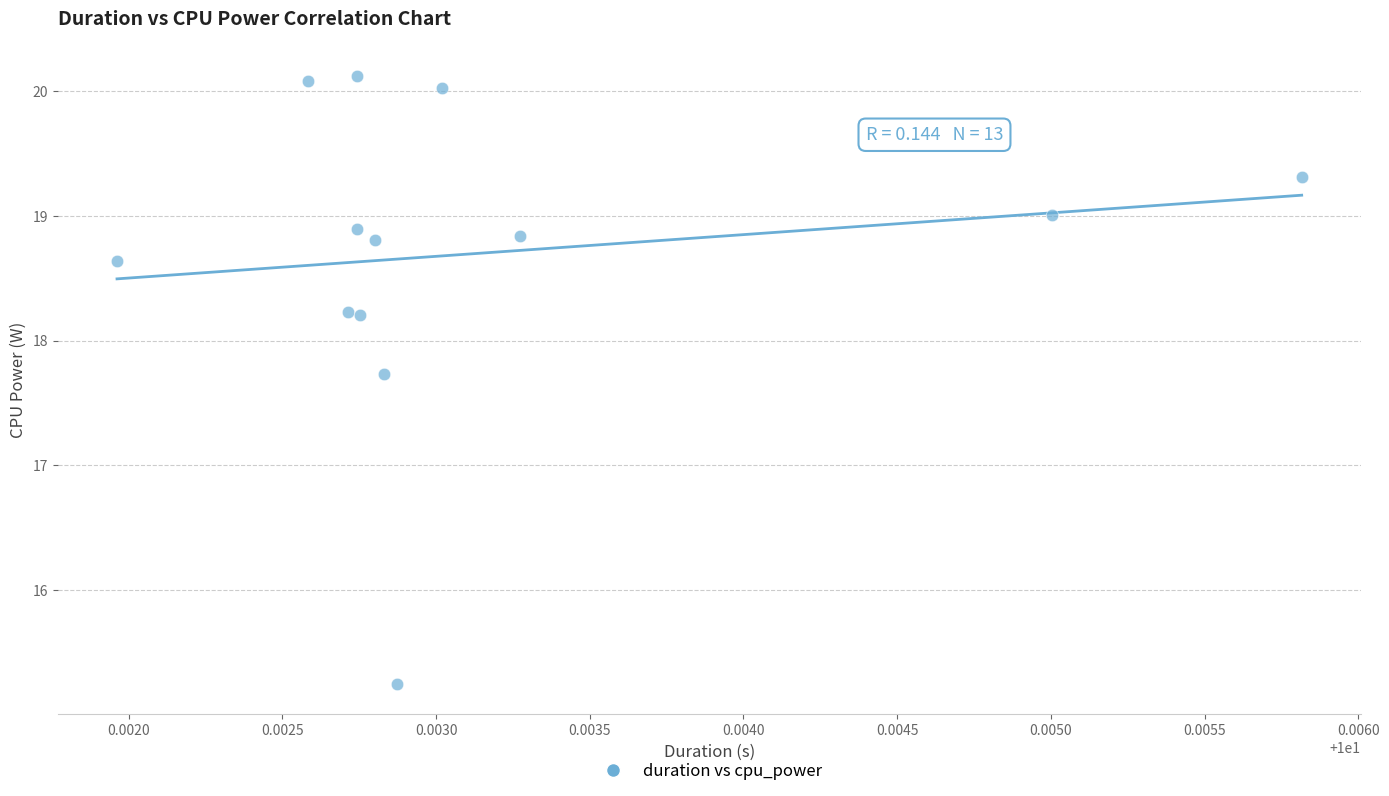

What Y value in the scatter plot is closest to 17?

17.7